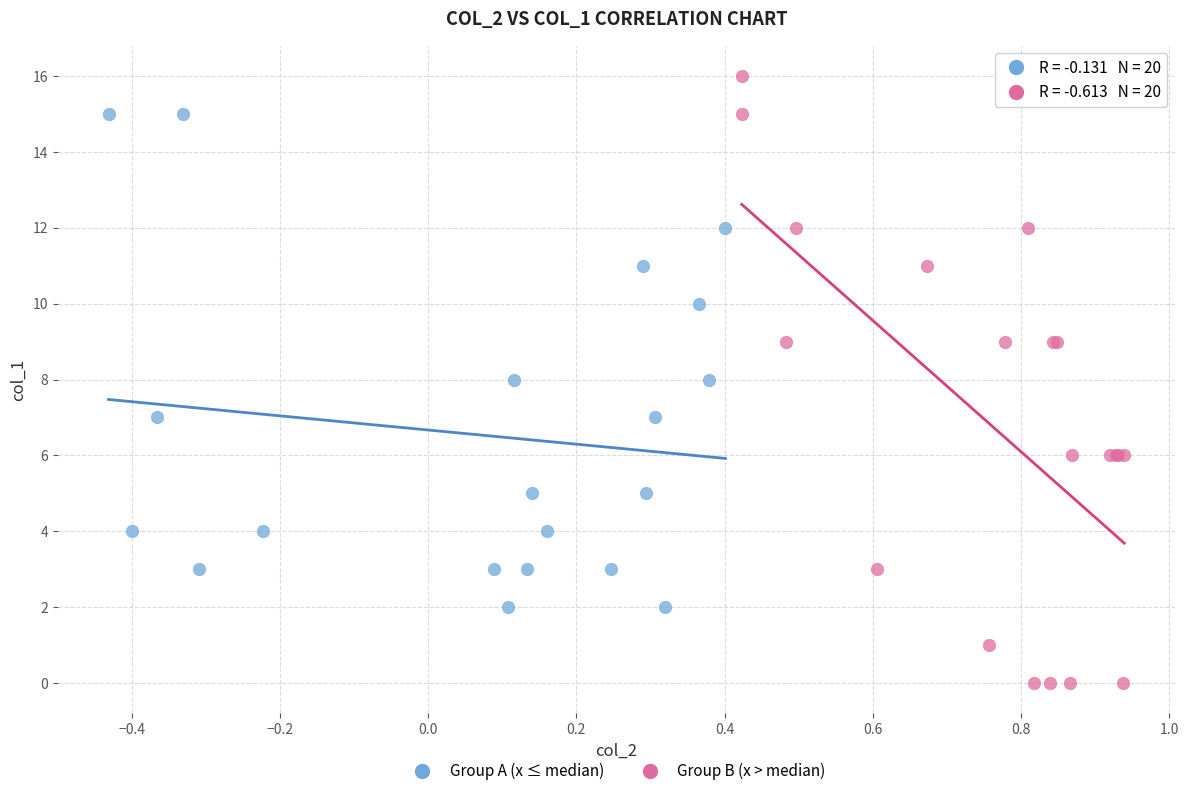

What are all the series names shown in the legend?

Group A (x ≤ median), Group B (x > median)